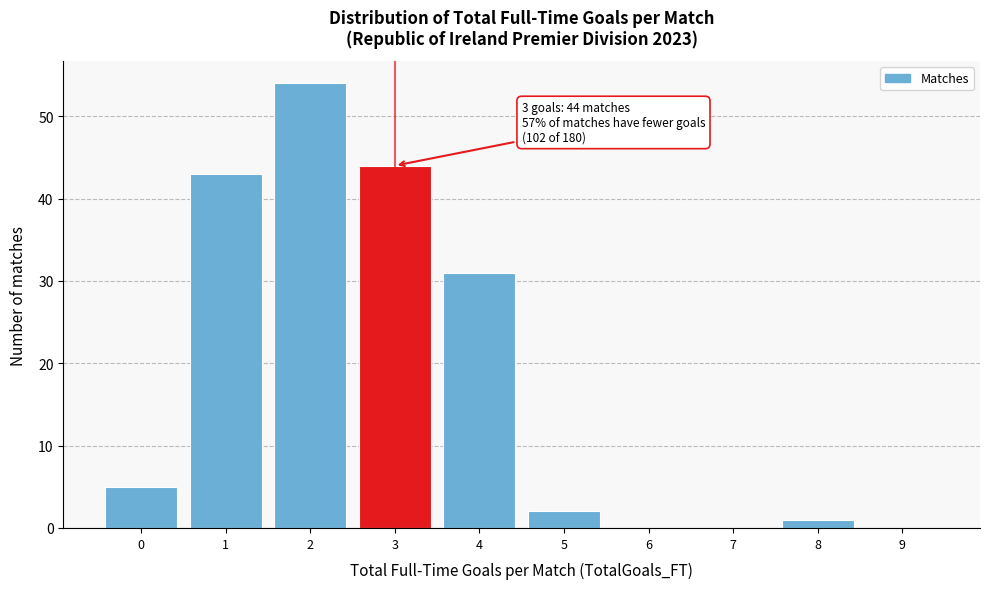

Which range on the x-axis has the tallest bar?

1.5 to 2.5